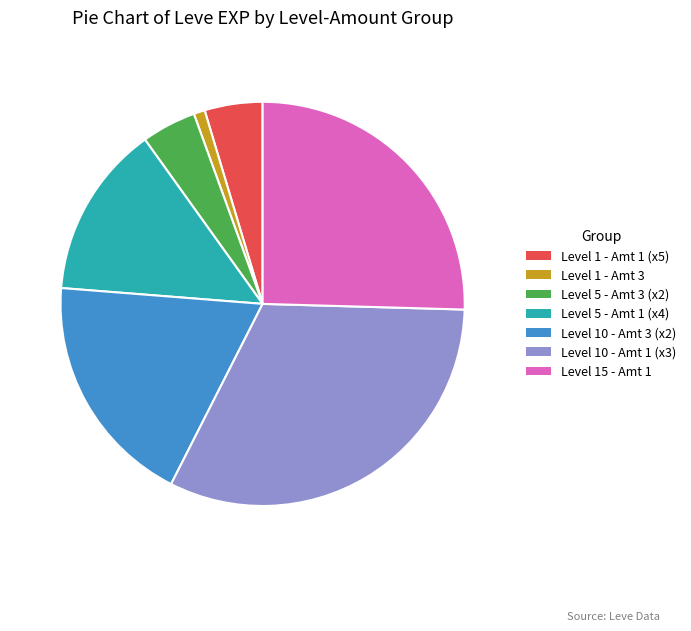

What is the smallest slice in the pie chart?

Level 1 - Amt 3